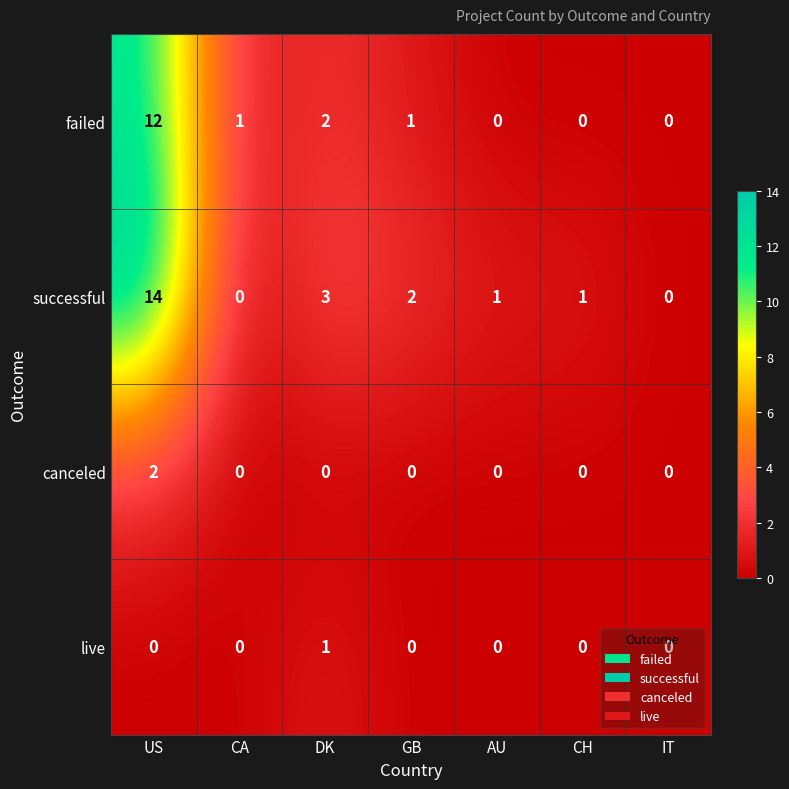

At which label does failed first exceed 1?

US